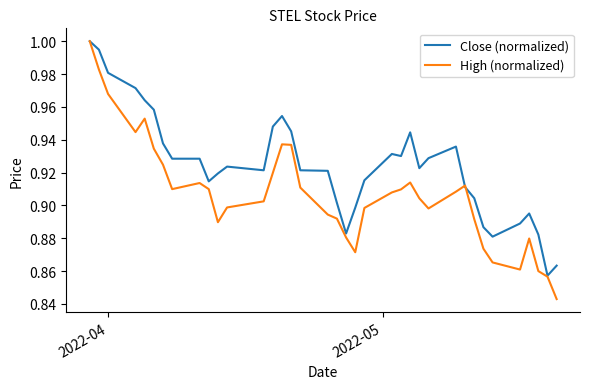

Rank the series by their average value, from highest to lowest.

Close (normalized), High (normalized)